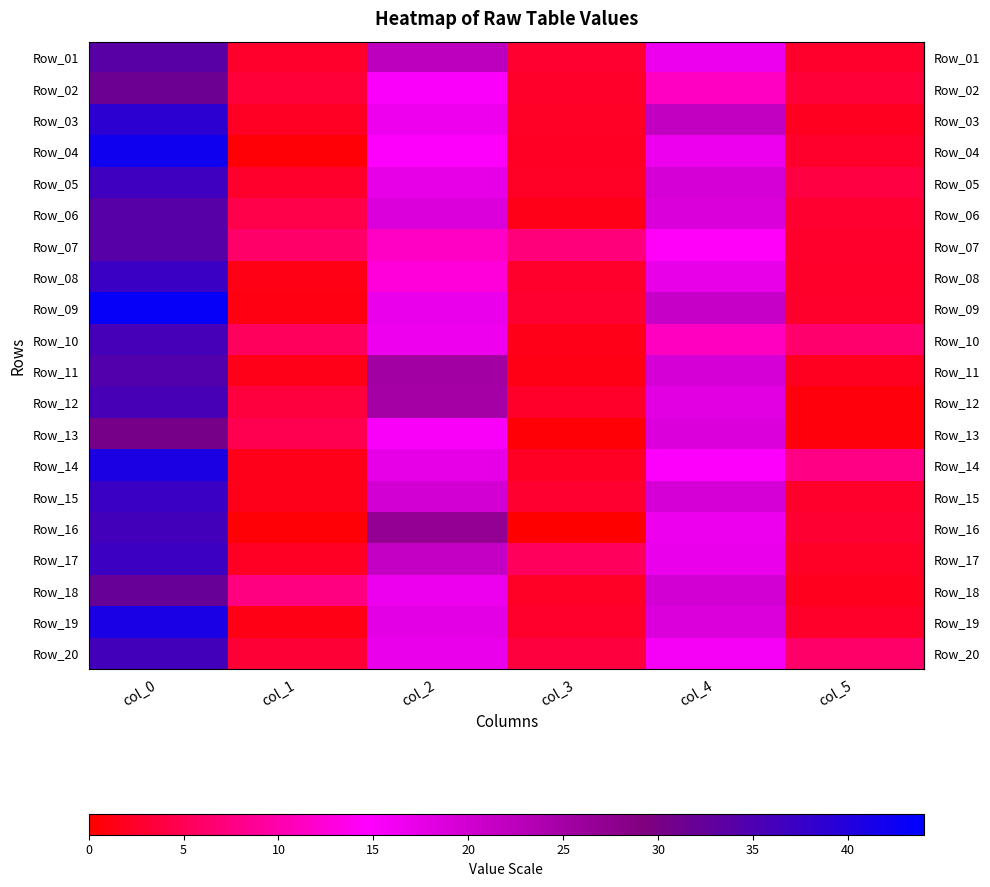

At which category is the sum across all series the highest?

col_0